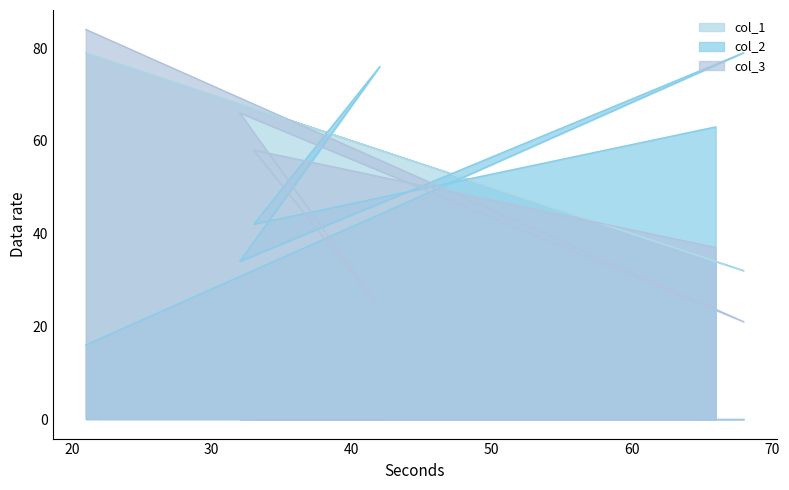

At which category is the sum across all series the highest?

21